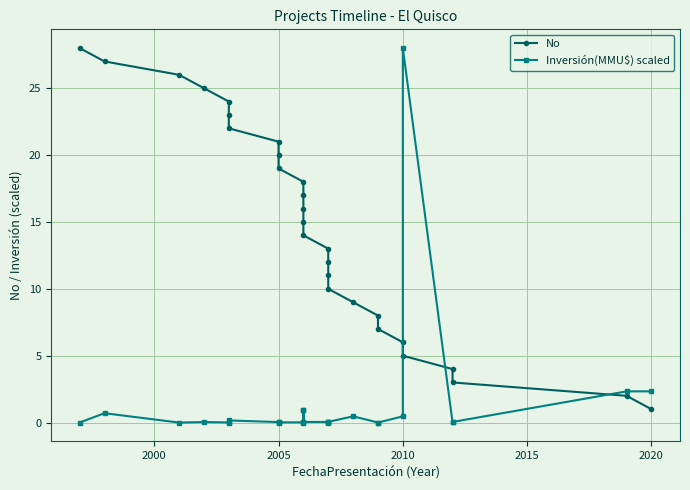

True or false: Inversión(MMU$) scaled has more than 1 points higher than both neighbors.

True